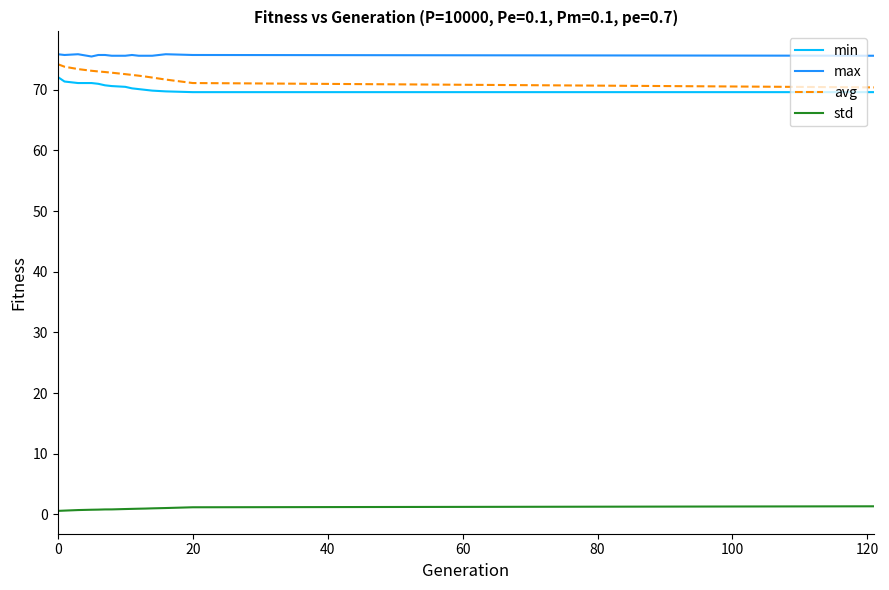

What are all the series names shown in the legend?

min, max, avg, std